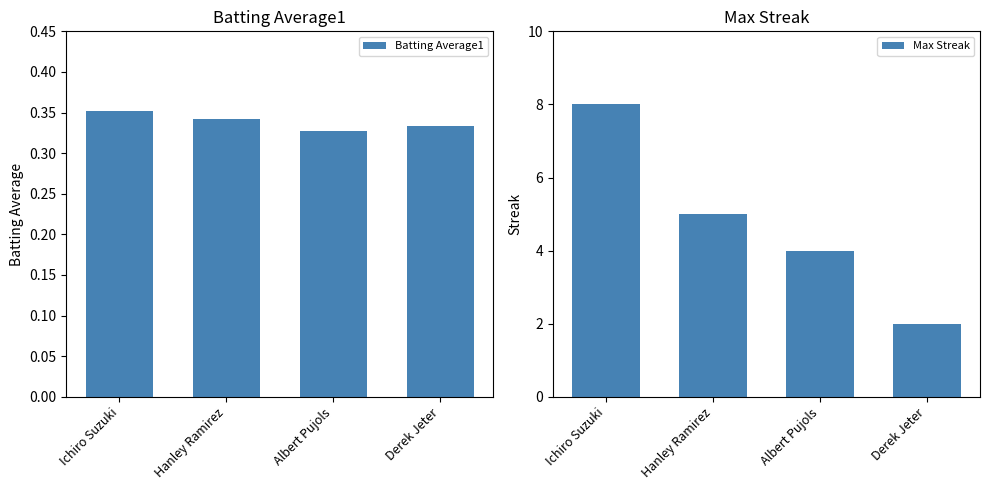

What is the sum of all Max Streak values?

19